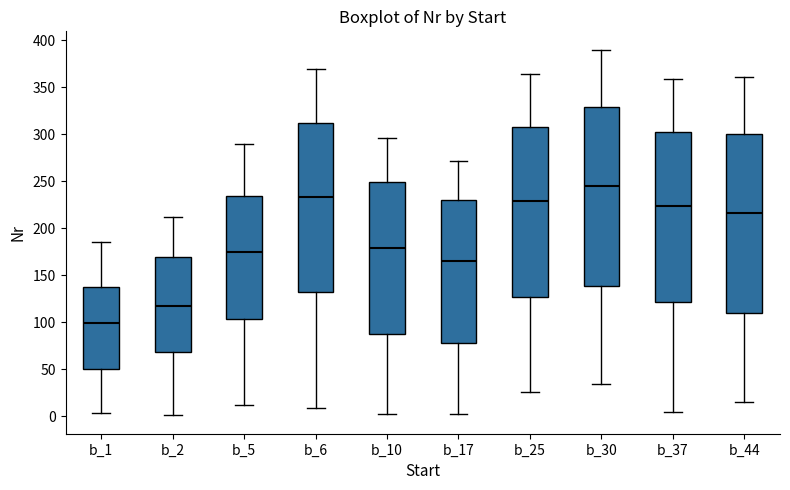

Where does the median line of the box for b_5 sit on the y-axis? The values are not printed on the chart, so give them approximately, as read against the axis.

175